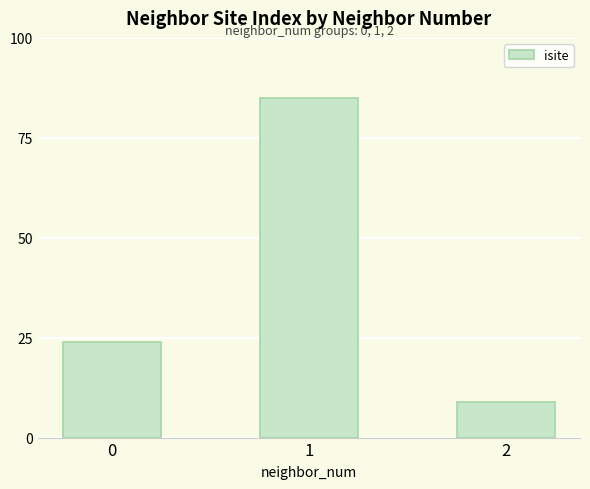

Reading left to right, transcribe all the data shown in this chart.

0=24	1=85	2=9